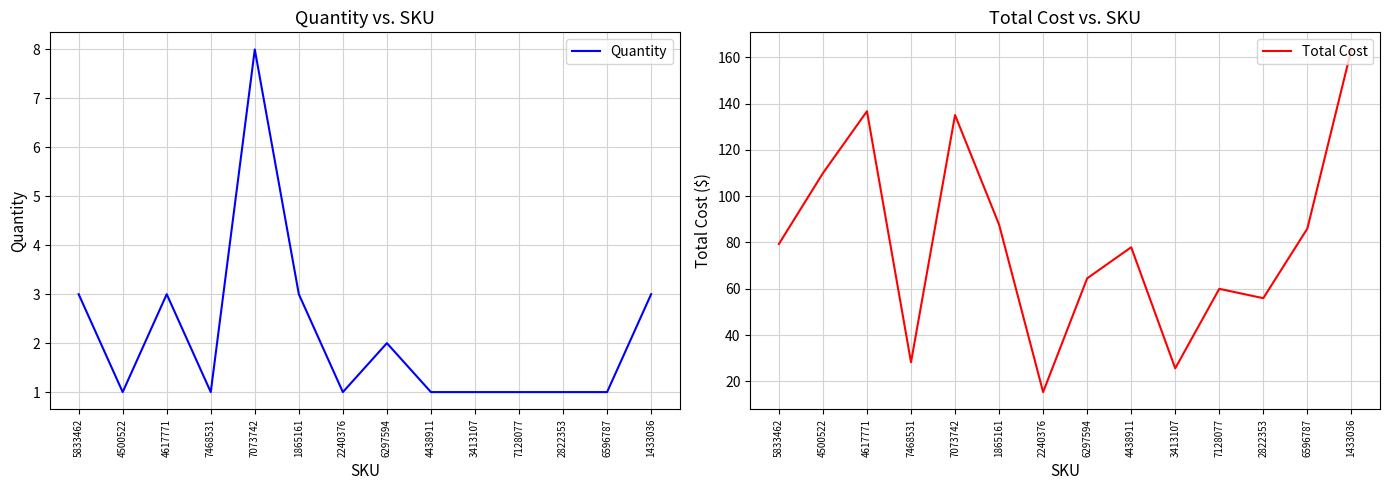

Count the Quantity values in the range 1 to 3.

13